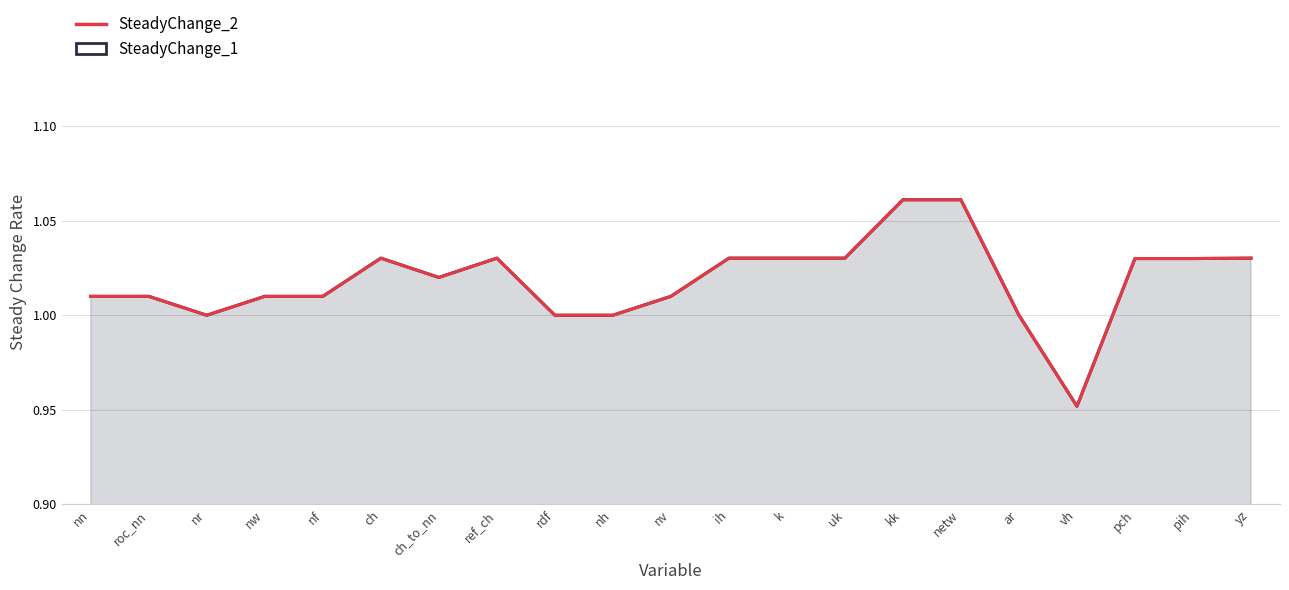

Is the value of SteadyChange_1 at vh greater than the value of SteadyChange_2 at ch?

No